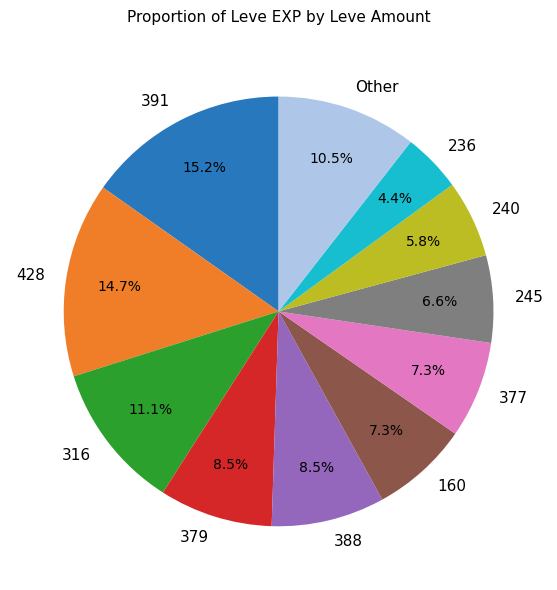

How many segments does this pie chart have?

11